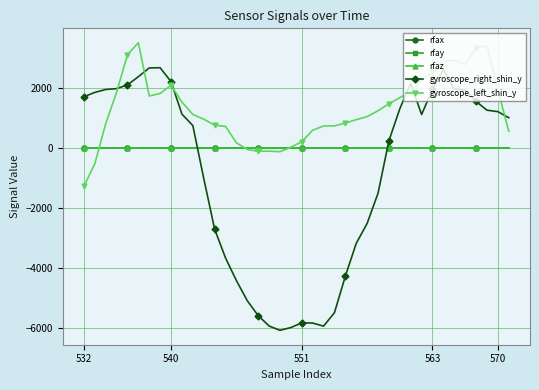

Which series has the widest spread of values?

gyroscope_right_shin_y